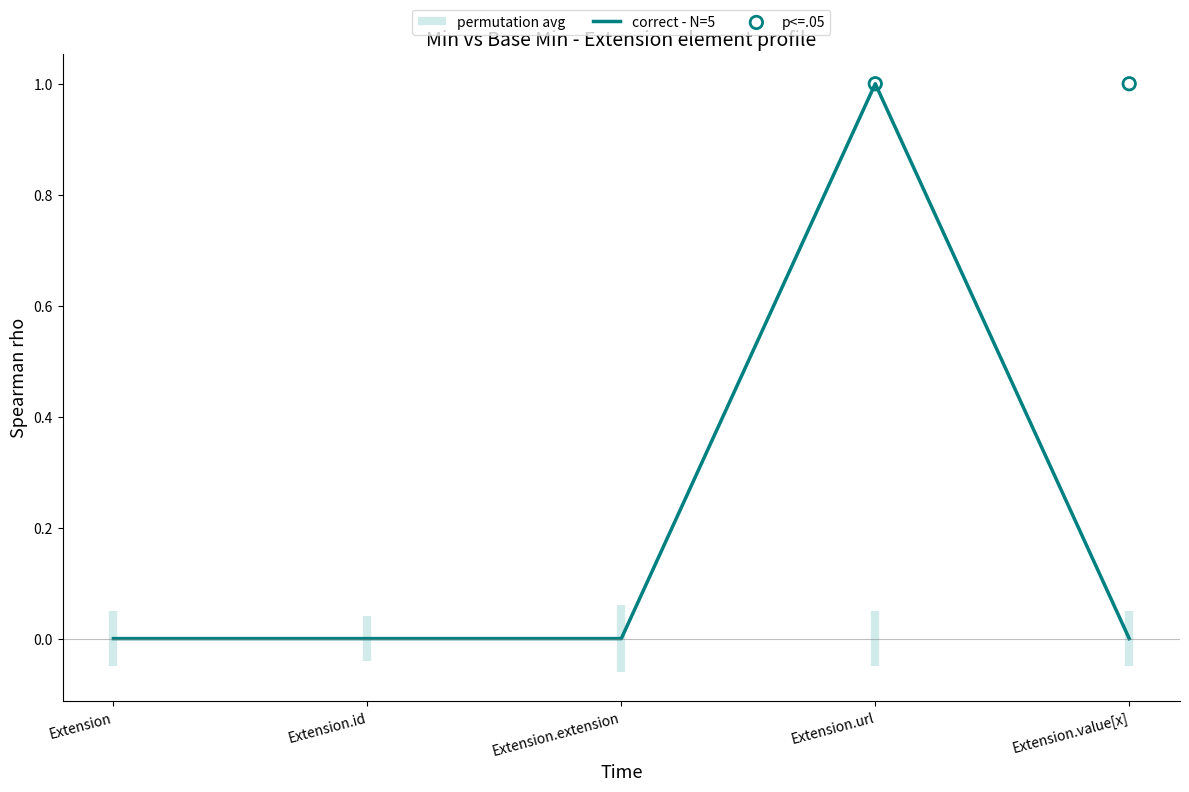

What is the change in value from Extension.id to Extension.url?

+1